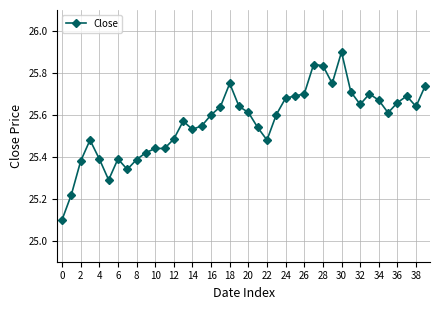

What is the difference between the maximum and minimum values?

0.8